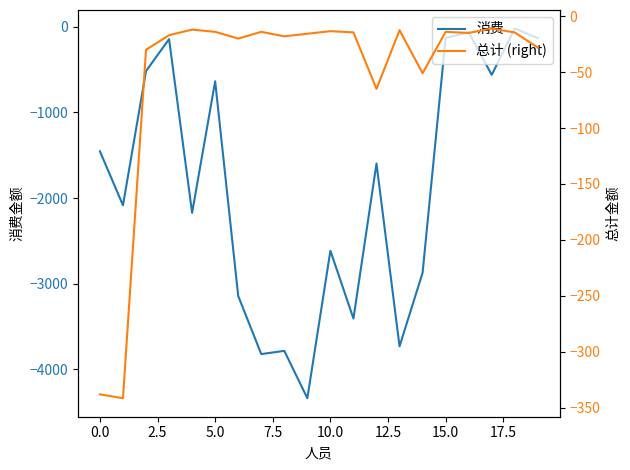

How many data points does each series have?

20